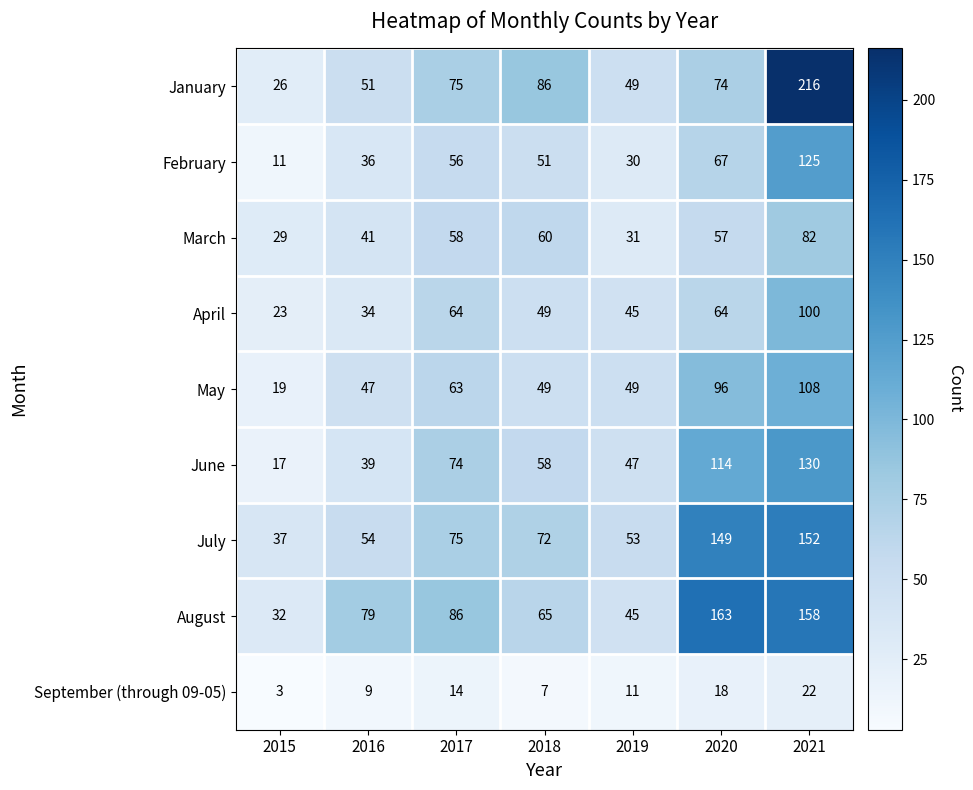

The value of May at 2018 is 72. True or false?

False